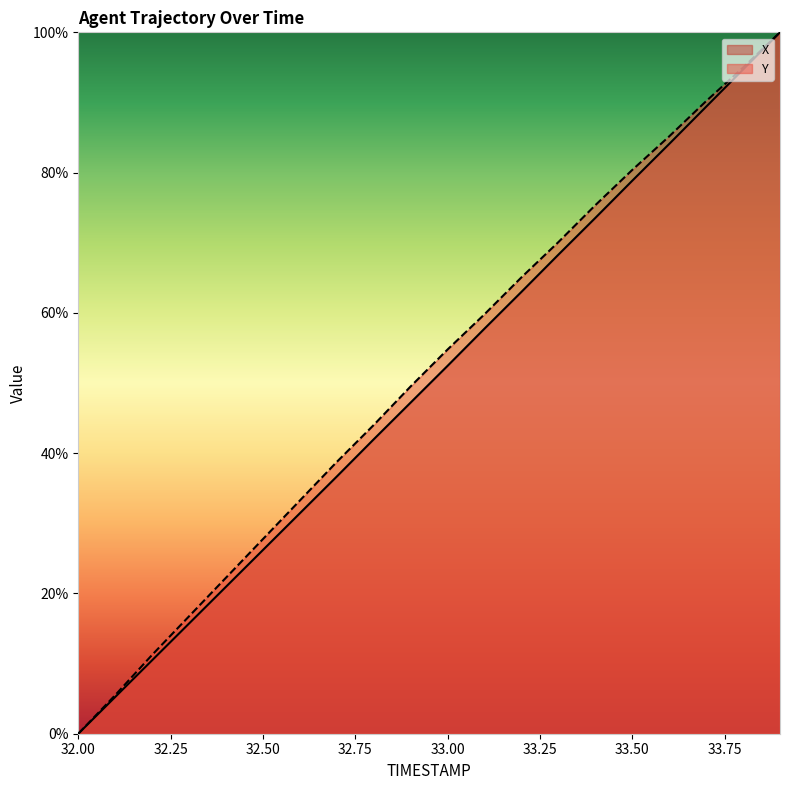

What position from the left is 32.7?

8